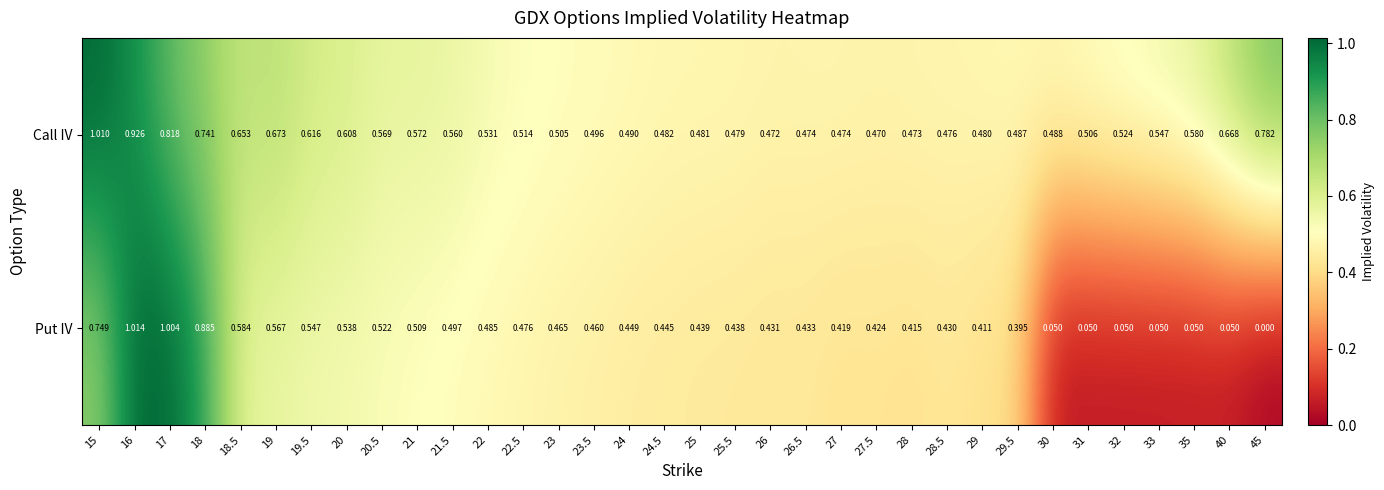

Which category has the lowest value across all series?

45